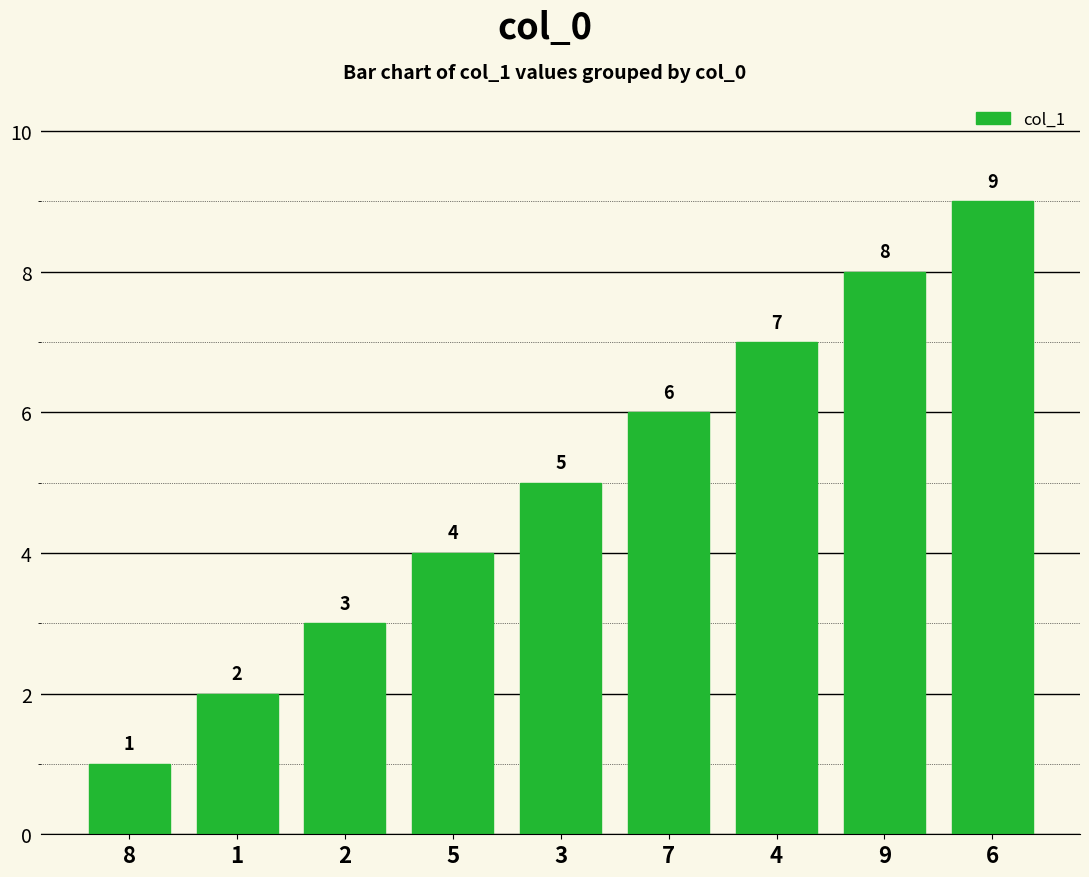

The chart shows a value of 5 at 2. True or false?

False